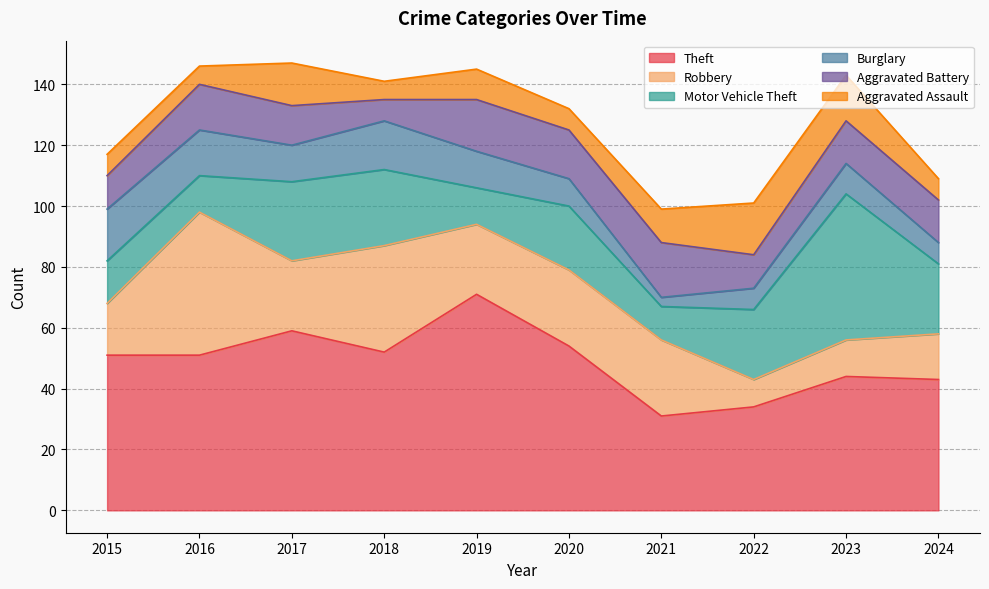

True or false: Robbery has more than 0 interior local peaks.

True